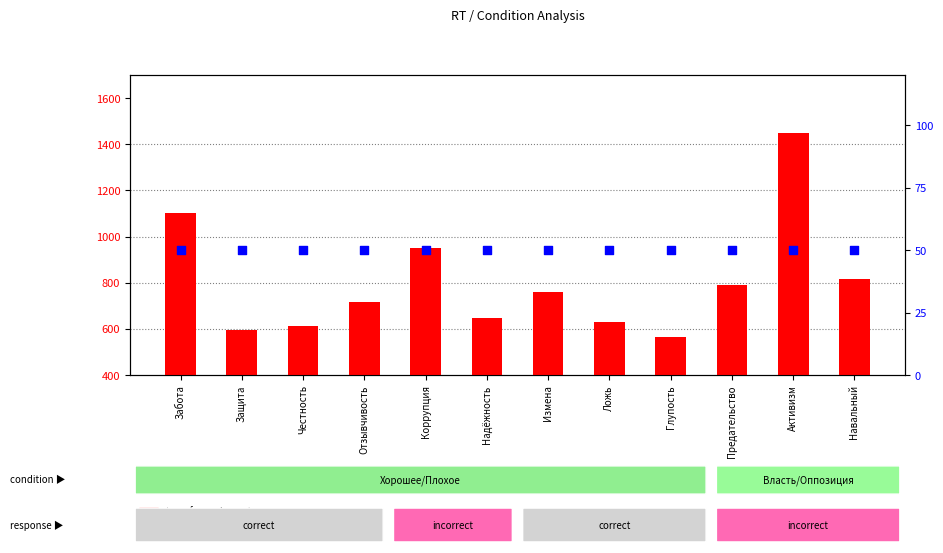

Is the value of percentile rank within the sample at Навальный greater than the value of transformed count at Отзывчивость?

No